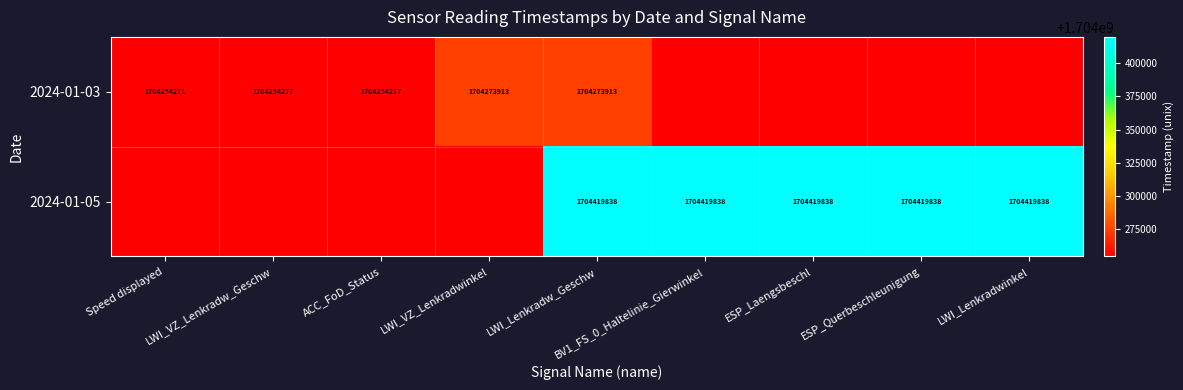

The value of 2024-01-03 at Speed displayed is 2647744794. True or false?

False